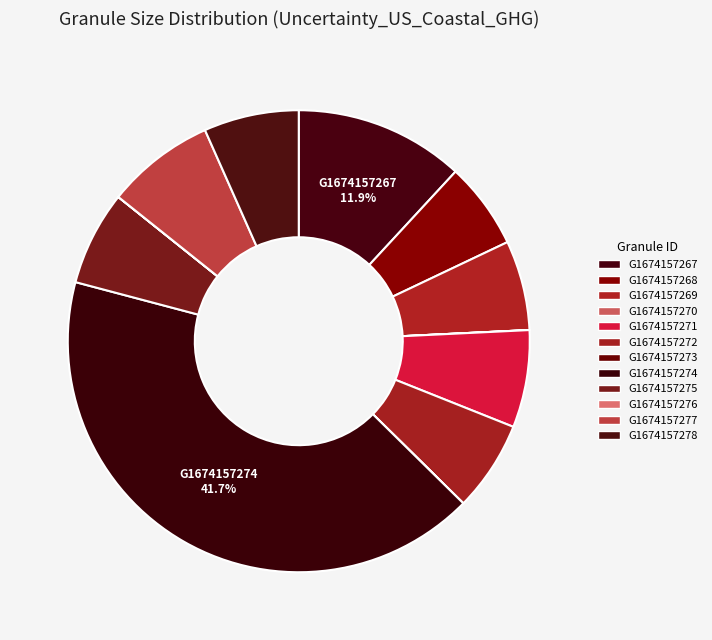

Approximately how many times larger is the value at G1674157271 compared to G1674157272?

1.1